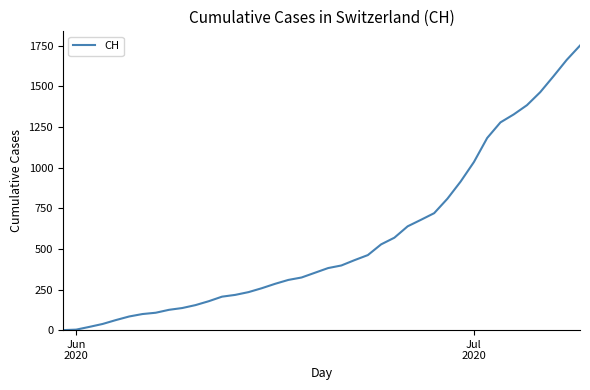

What is the maximum value shown in the chart?

1752